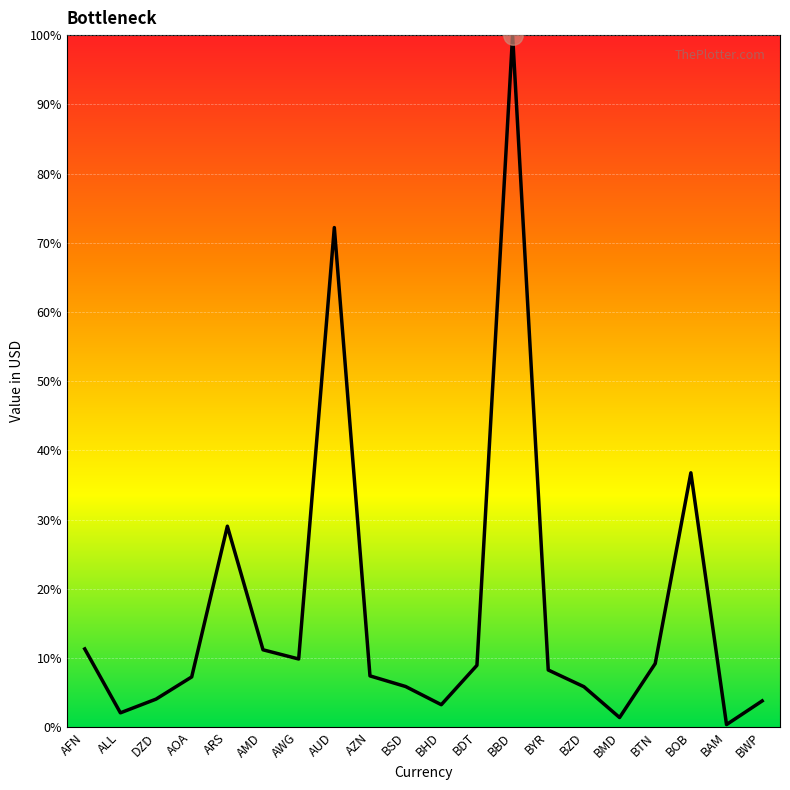

At which category does the chart reach its peak across all series?

BBD